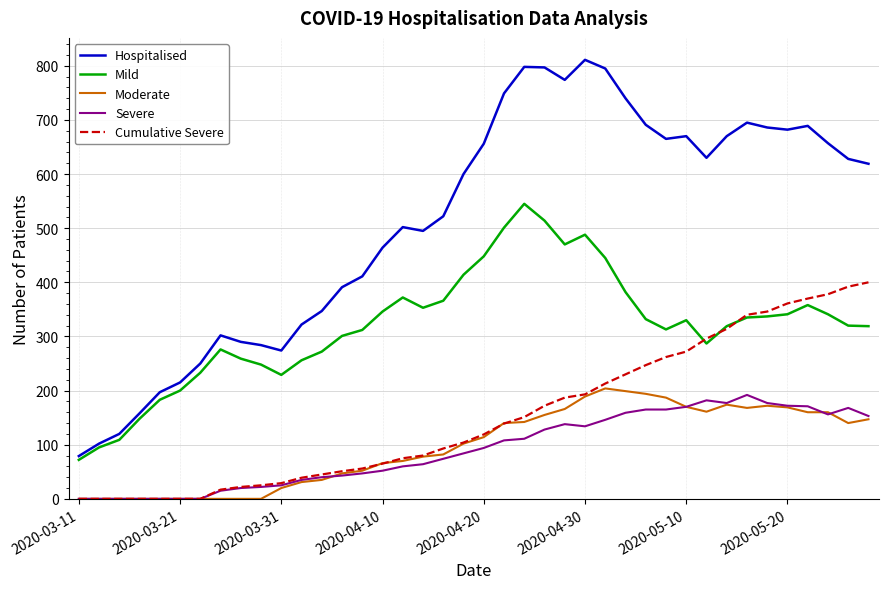

What is the highest value of the Hospitalised series?

811